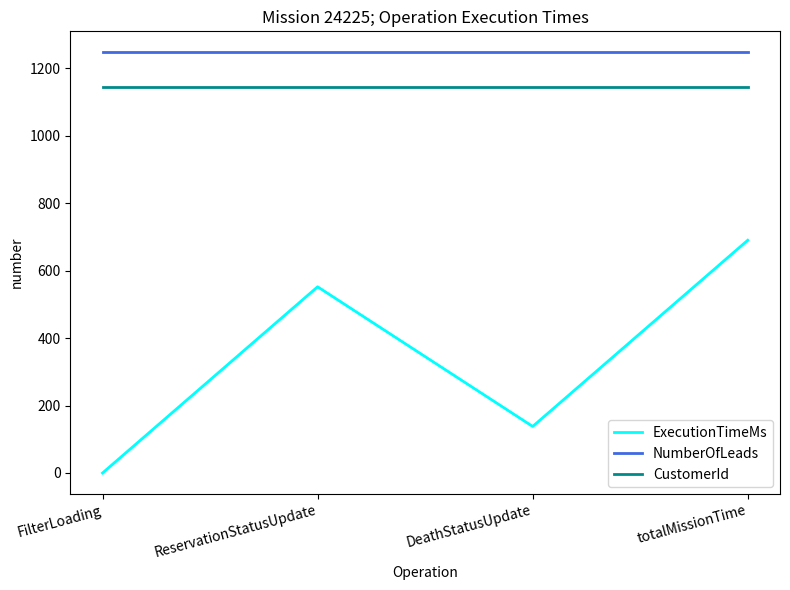

What is the total value across all series at DeathStatusUpdate?

2528